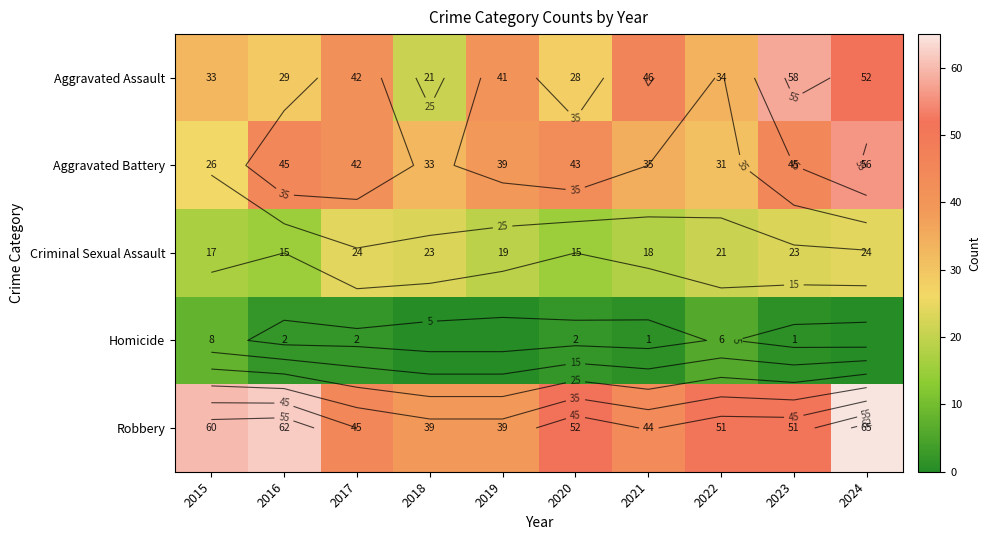

At which label does Aggravated Assault first exceed 41?

2017